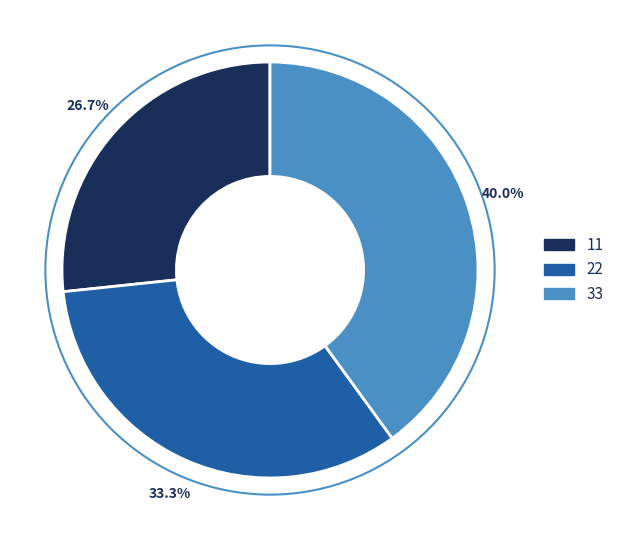

Is the sum of 11 and 33 greater than half?

Yes